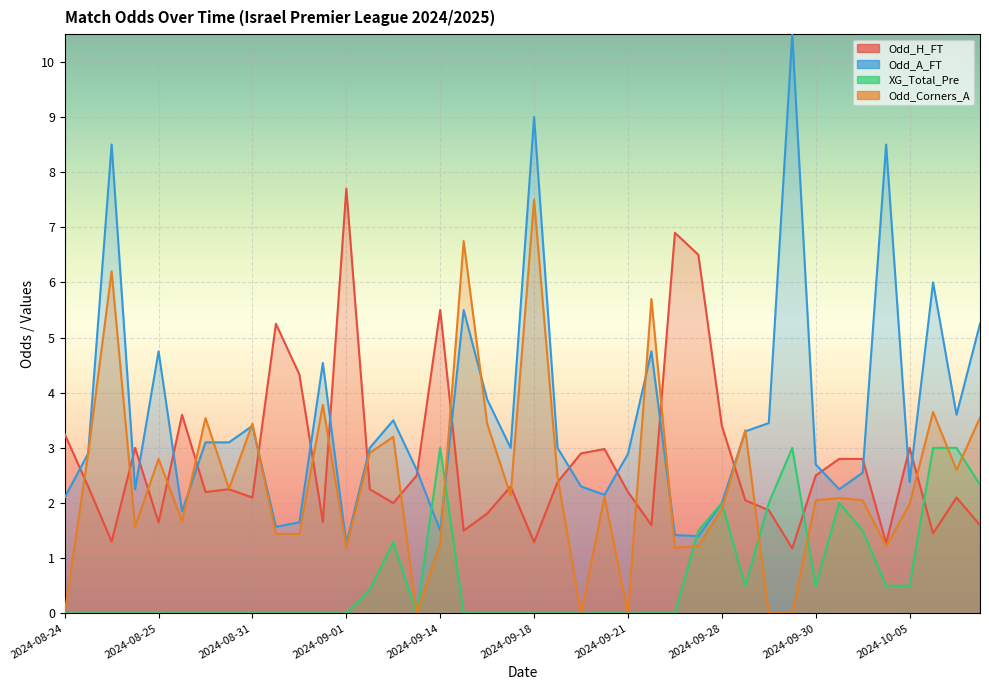

What is the maximum value shown in the chart?

10.5